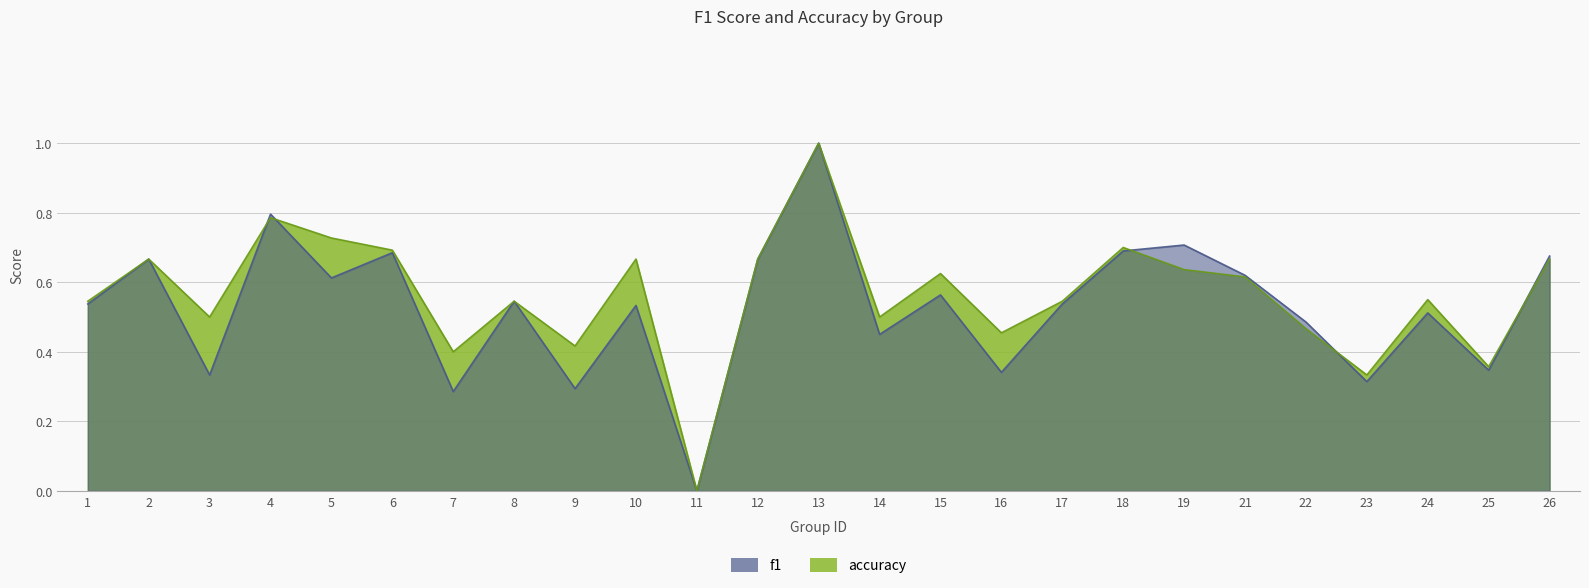

At which category is the sum across all series the highest?

13